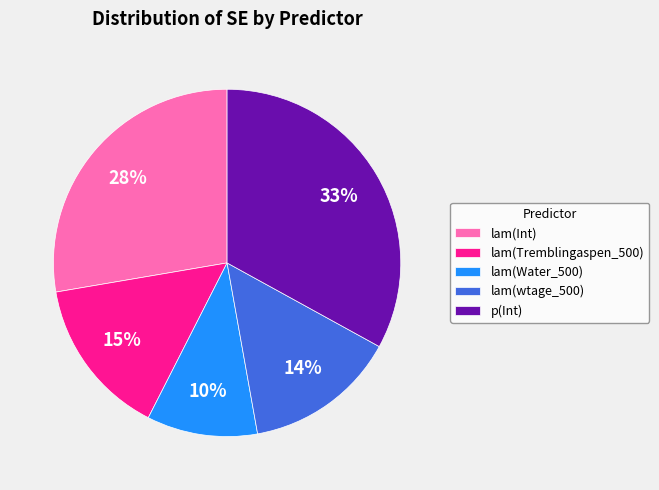

Does lam(Int) account for over 50% of the chart?

No